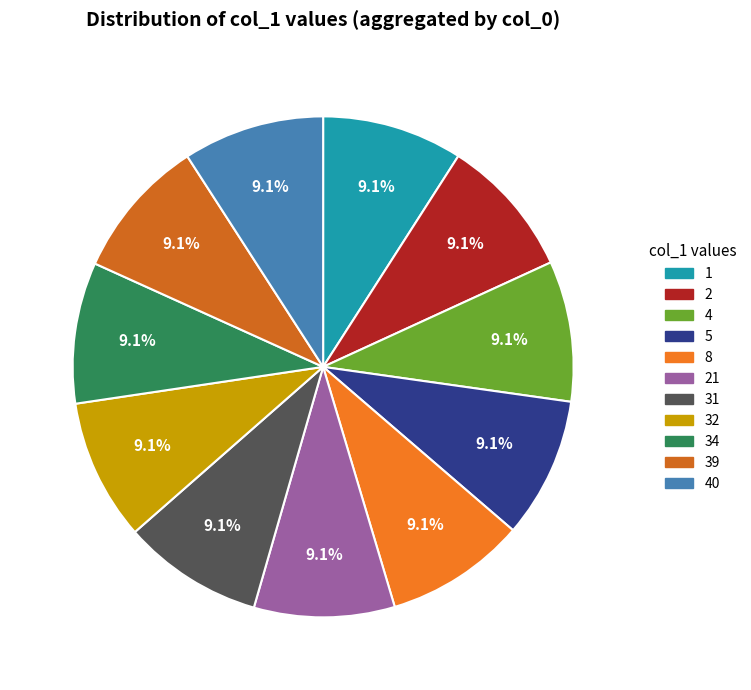

Which category has the smallest portion of the pie?

2